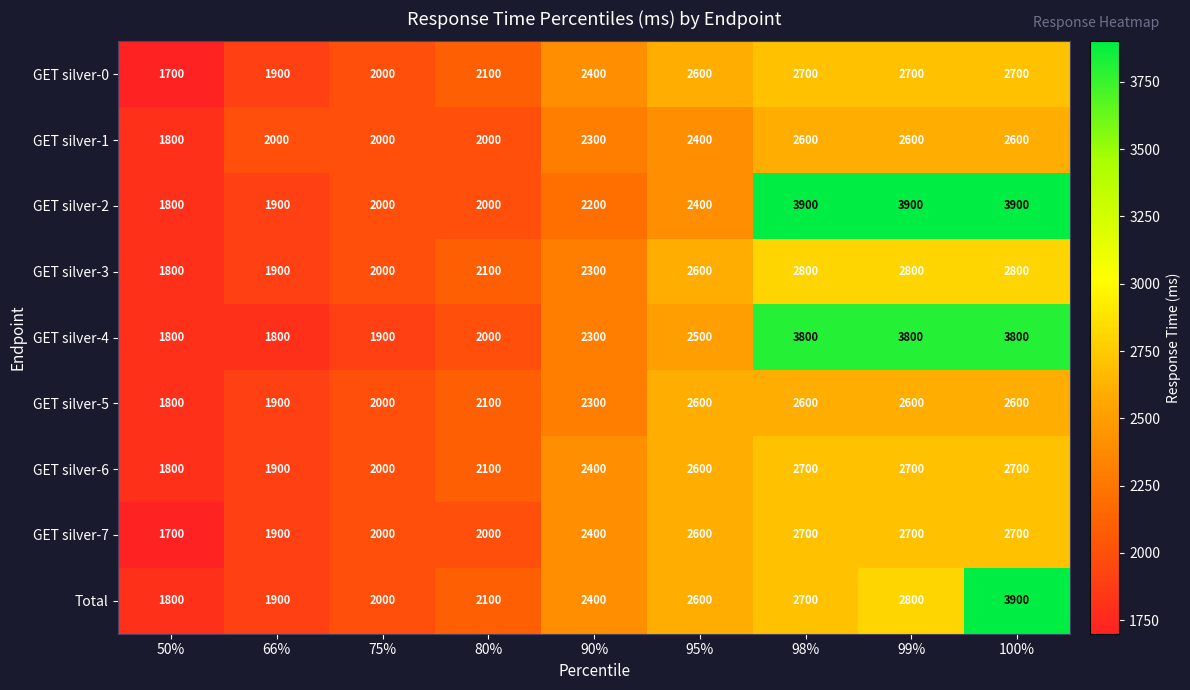

What is the sum of the GET silver-7 values at 90% and 75%?

4400